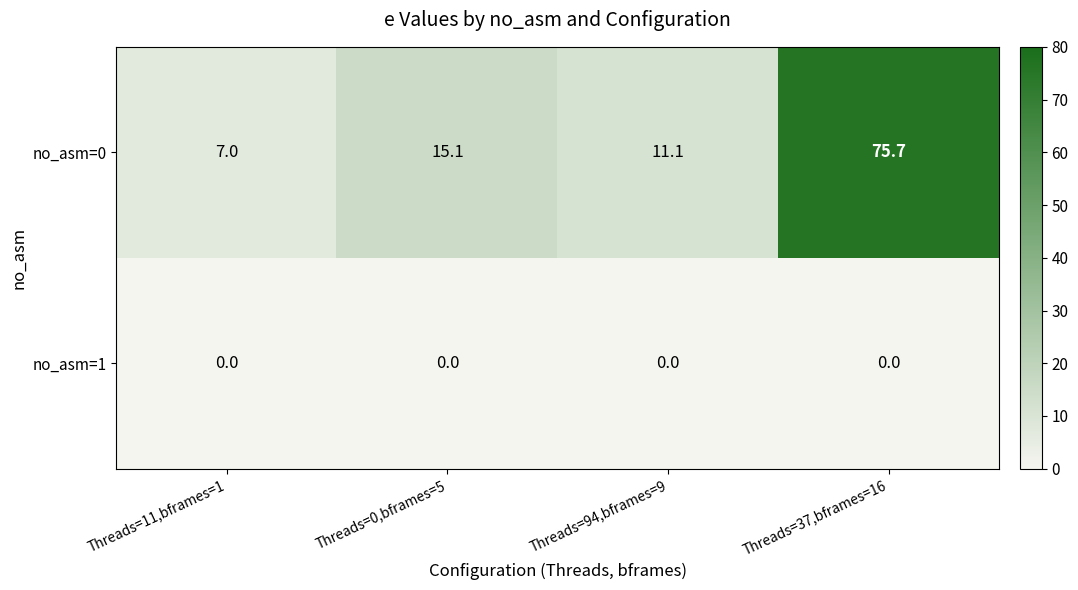

What is the maximum value shown in the chart?

75.7